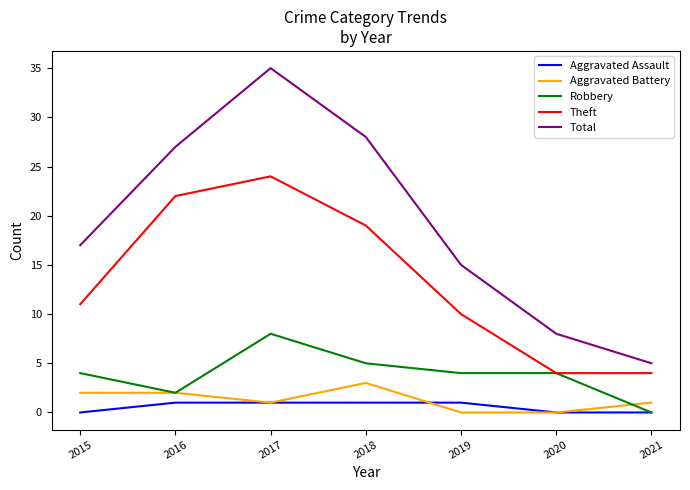

Which series has the largest total across all categories?

Total